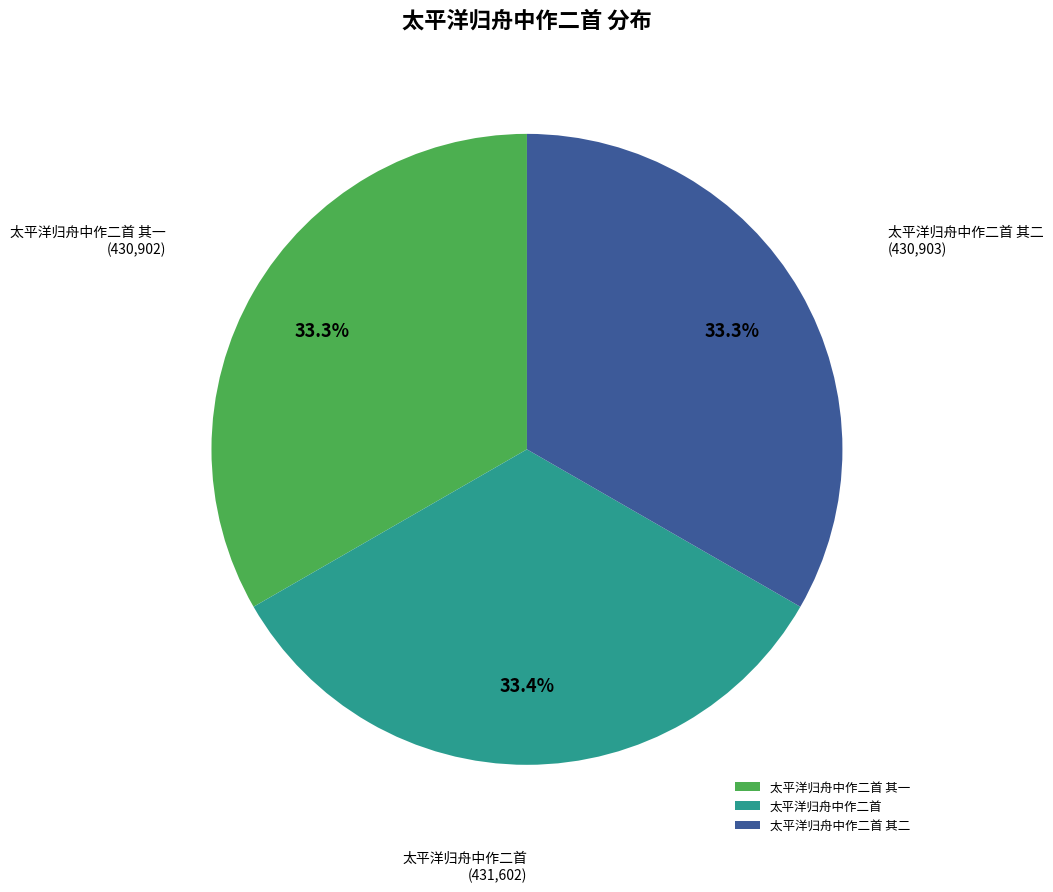

What portion of the pie excludes 太平洋归舟中作二首?

66.6%